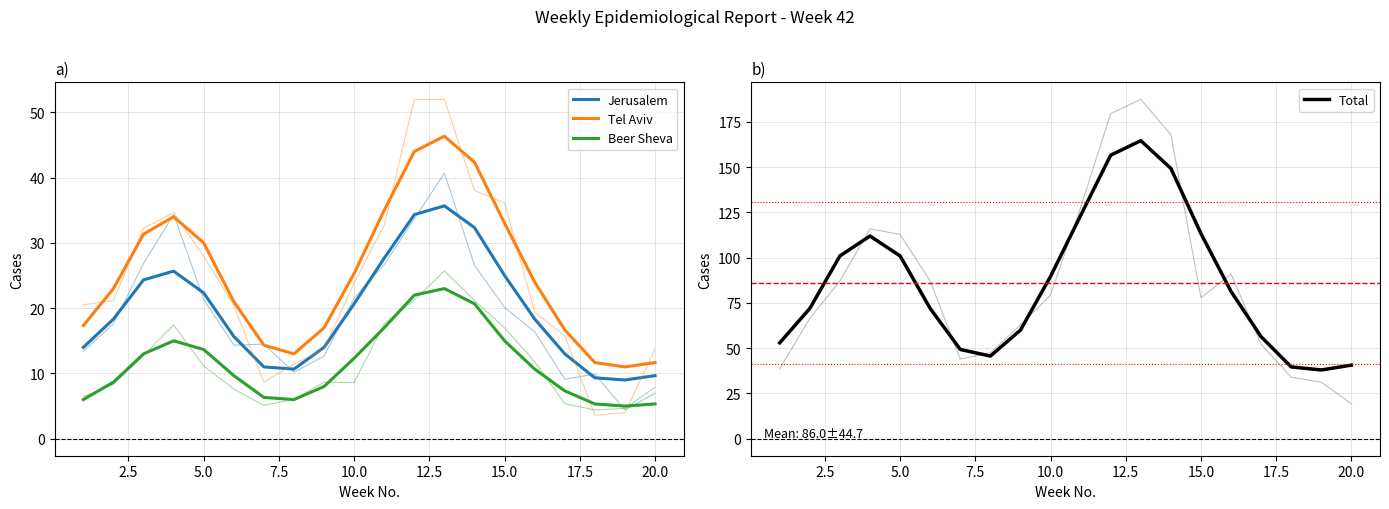

What is the difference between the maximum and second lowest values in the Total series?

125.0